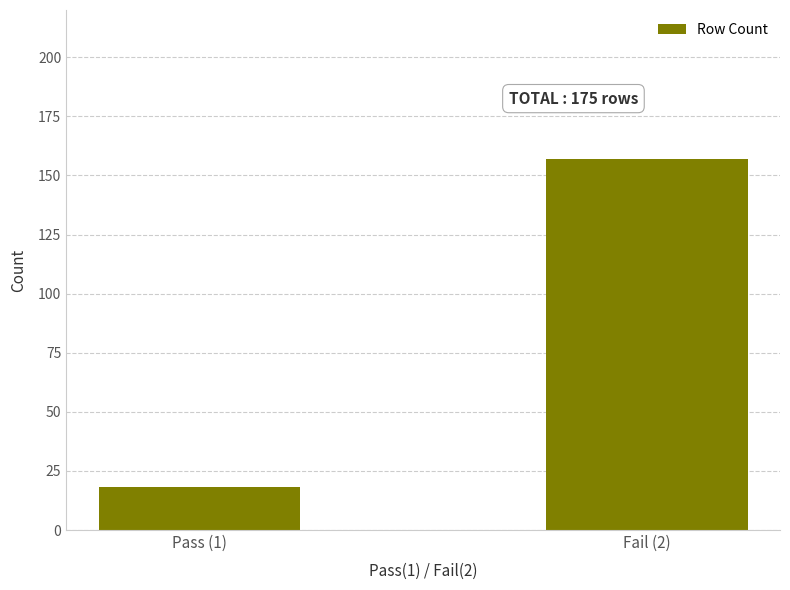

What is the difference between the values at Pass (1) and Fail (2)?

139